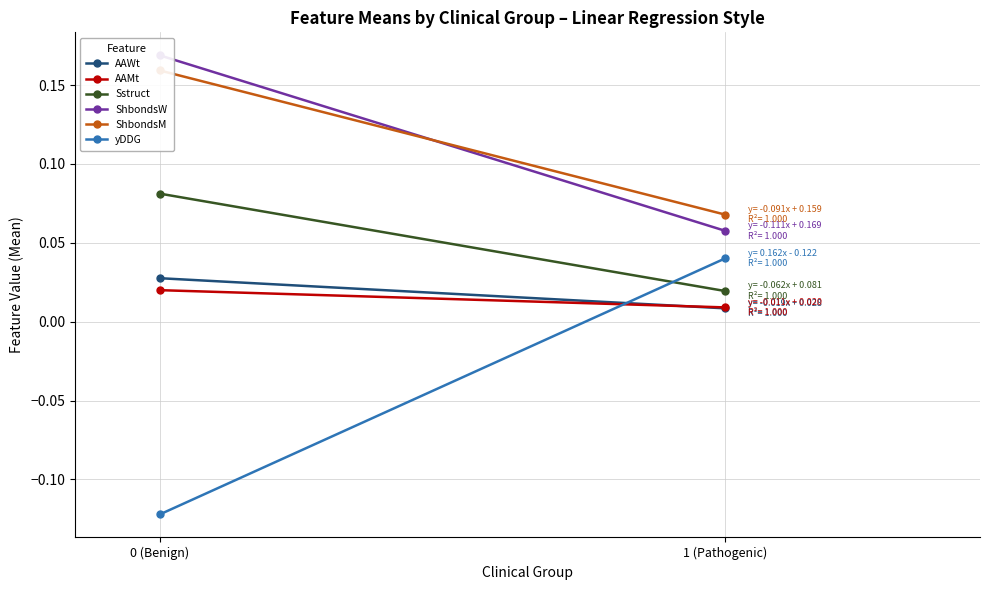

How many lines are shown in the chart?

6